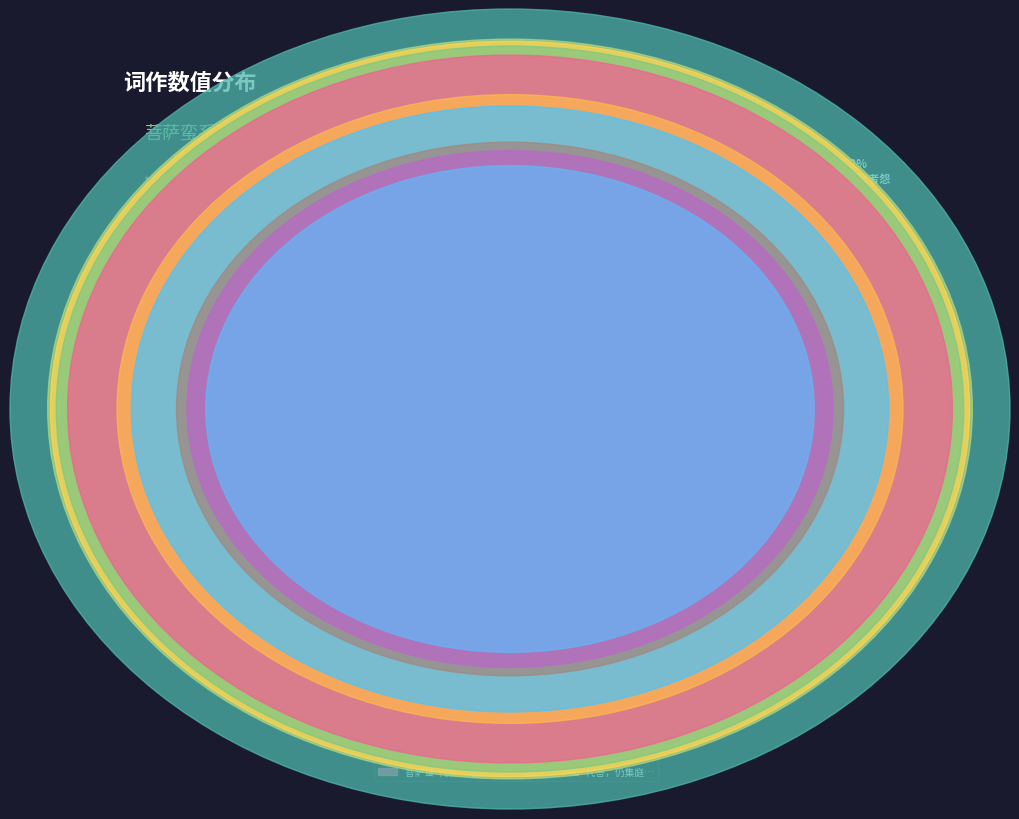

The 菩萨蛮•代伊 slice represents 27% of the pie. True or false?

False